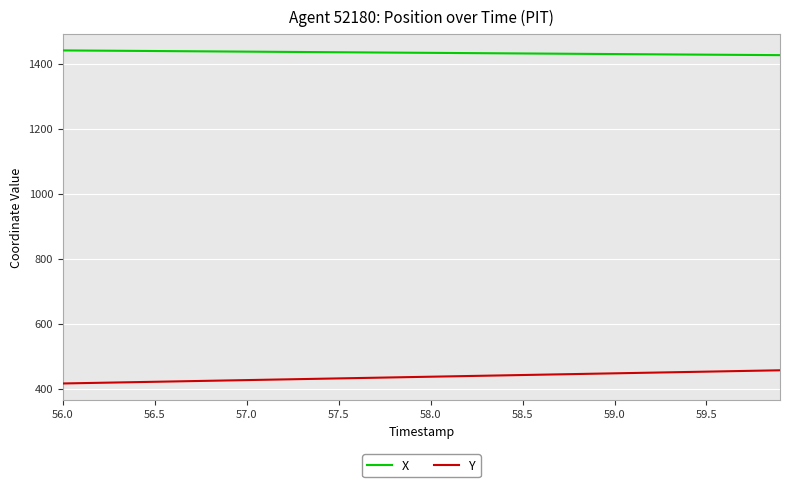

How many lines are shown in the chart?

2